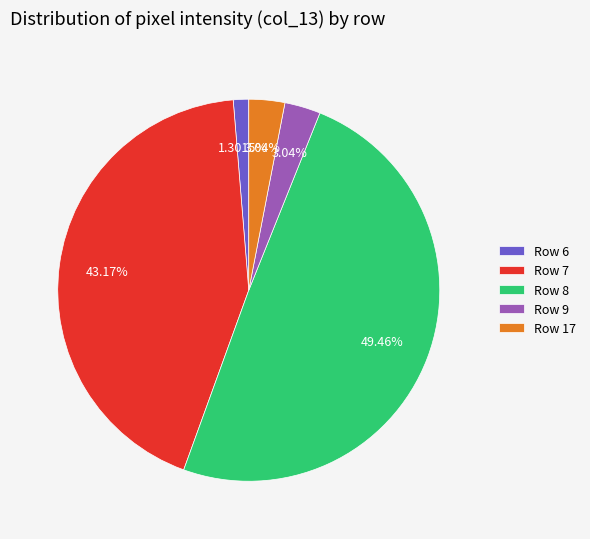

What is the largest slice in the pie chart?

Row 8